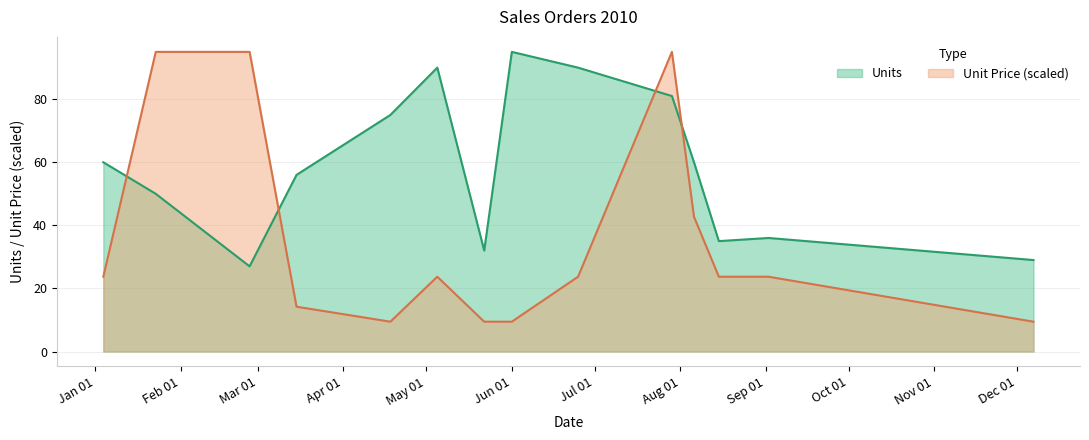

What is the maximum value for Units?

95.0